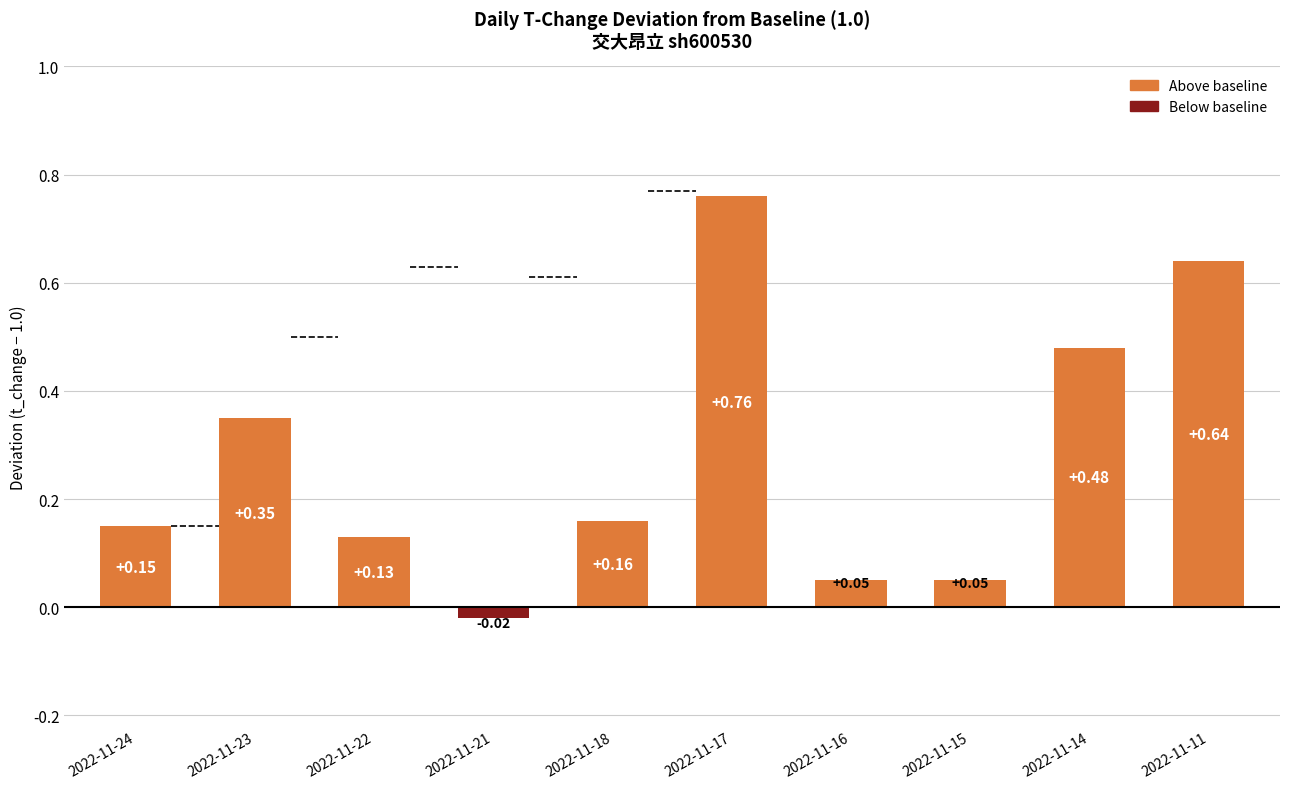

Which has a higher value, 2022-11-23 or 2022-11-15?

2022-11-23